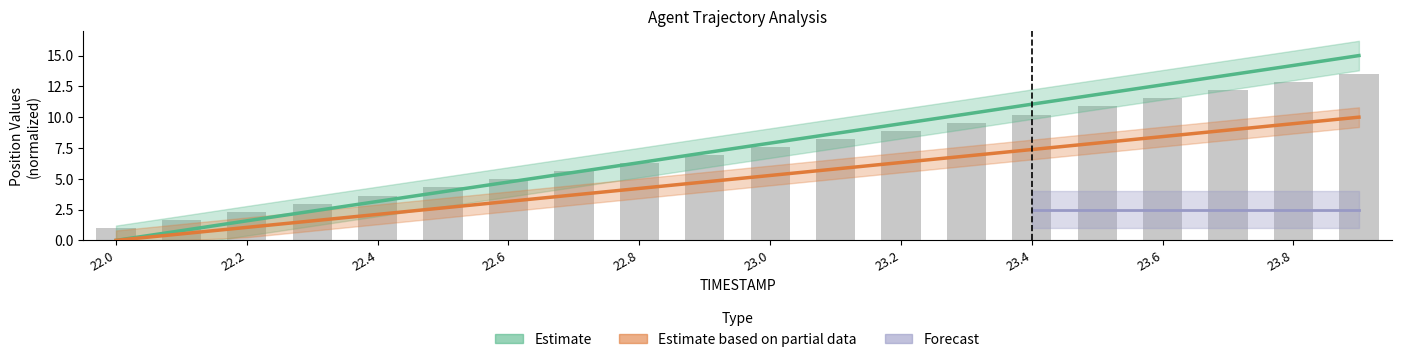

What position from the left is 22.7?

8